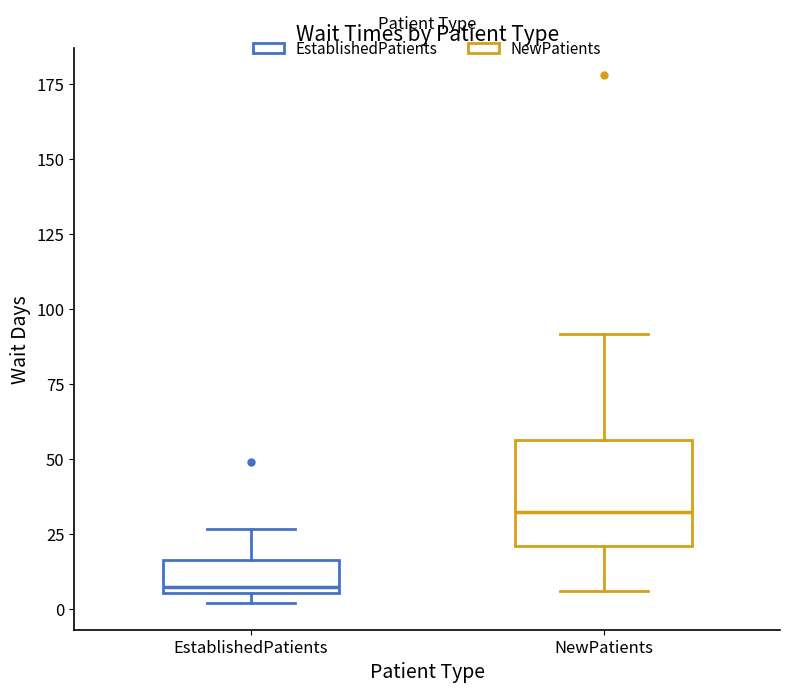

Reading left to right, transcribe this box plot: for each box, give where its median line is, the range the box spans, and where its two whiskers end, as read against the y-axis. The values are not printed on the chart, so give them approximately, as read against the axis.

EstablishedPatients: median 5 (just above the box's lower edge), box 5 to 15, whiskers 0 to 25
NewPatients: median 30, box 20 to 55, whiskers 5 to 90